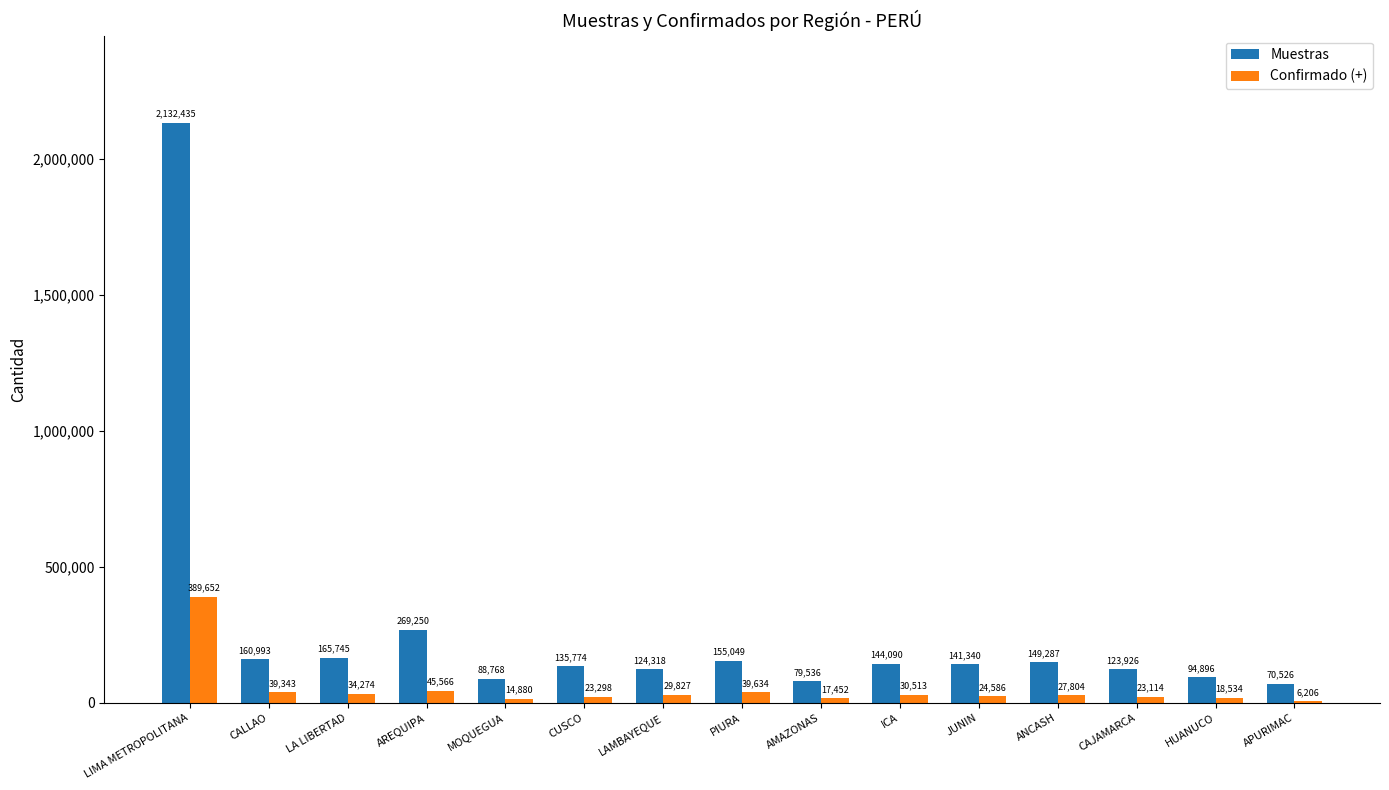

What is the highest value of the Muestras series?

2132435